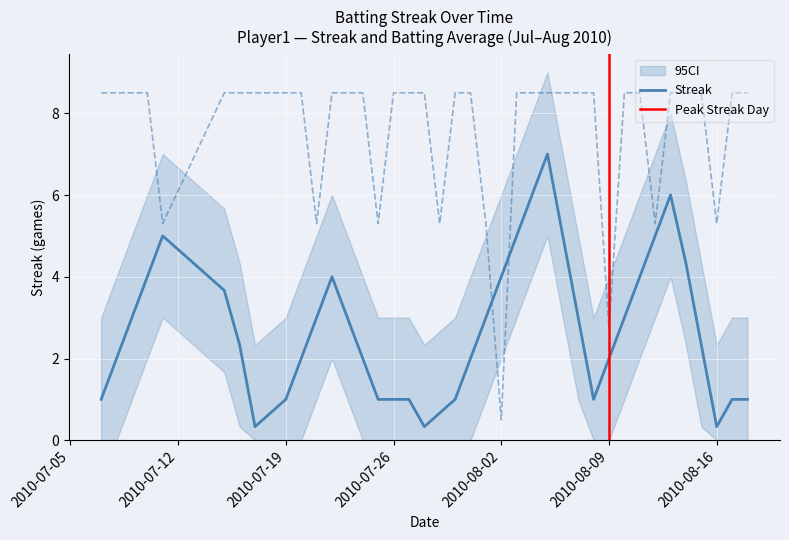

How many values are below 8?

9